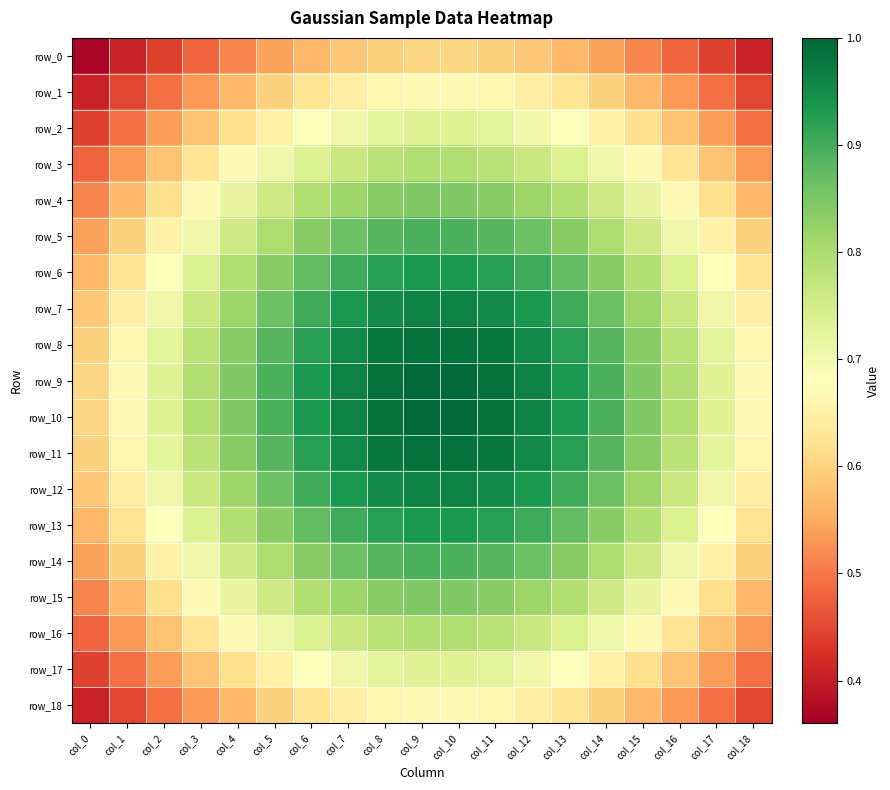

What is the sum of all row_0 values?

9.9